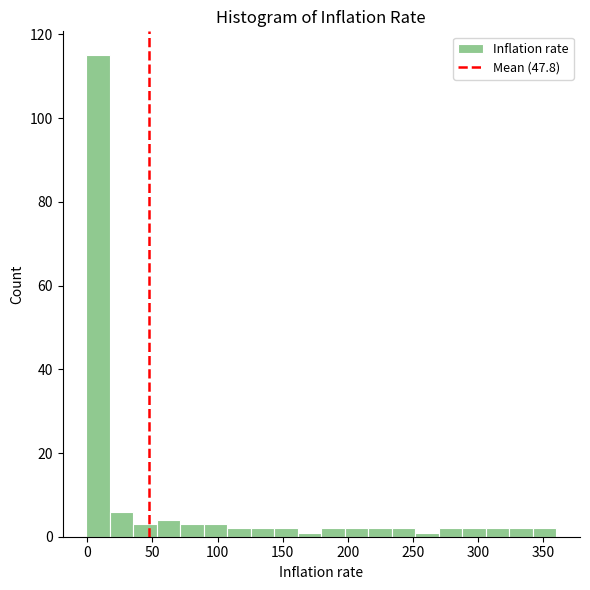

Read against the x-axis, roughly where is the centre of the tallest bar?

10